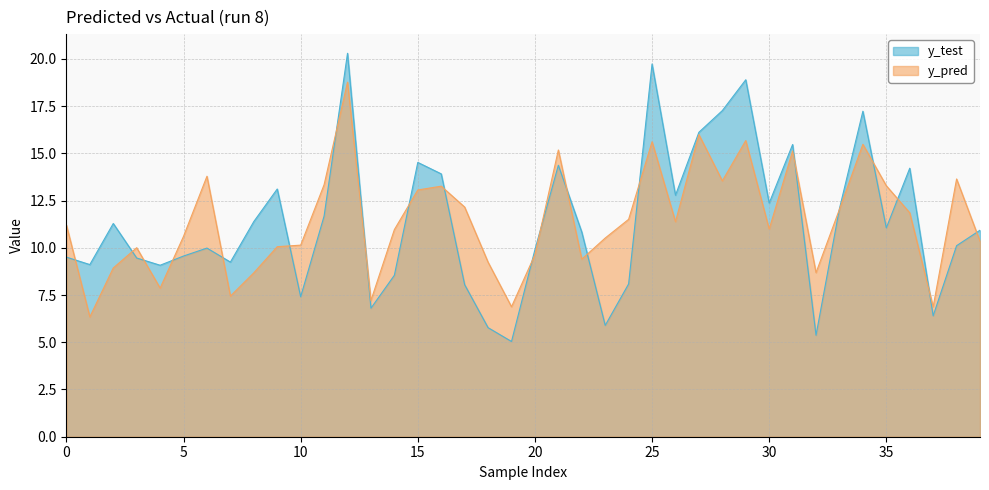

Rank the series at 38 from lowest to highest value.

y_test, y_pred